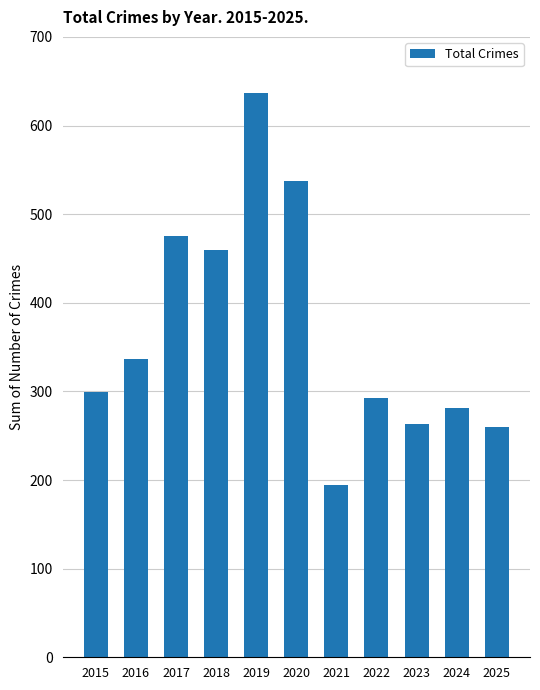

Is it true that the value at 2024 is 281?

True